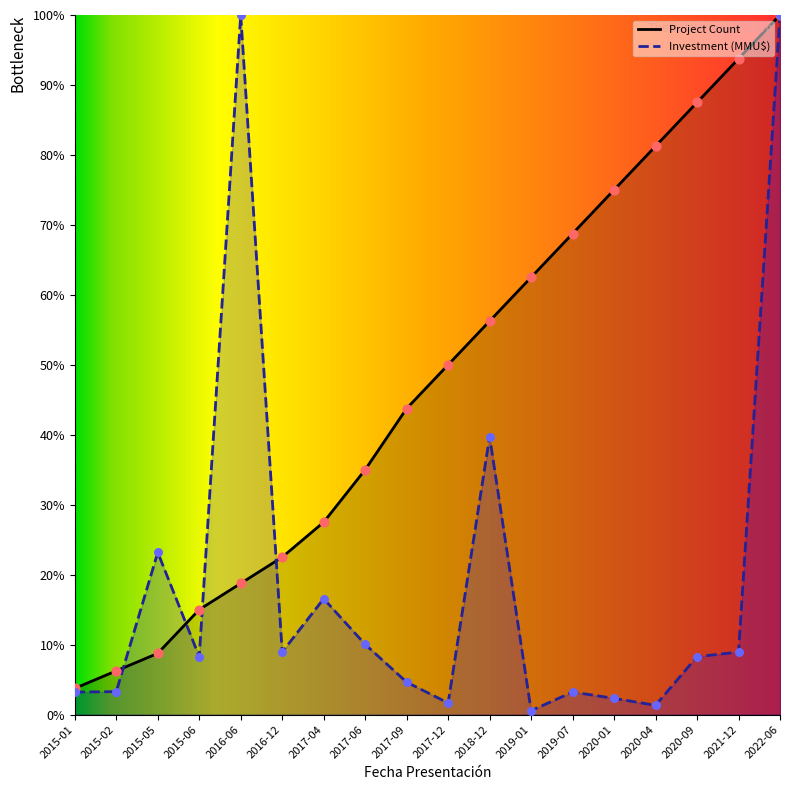

At how many categories does at least one series exceed 5?

17